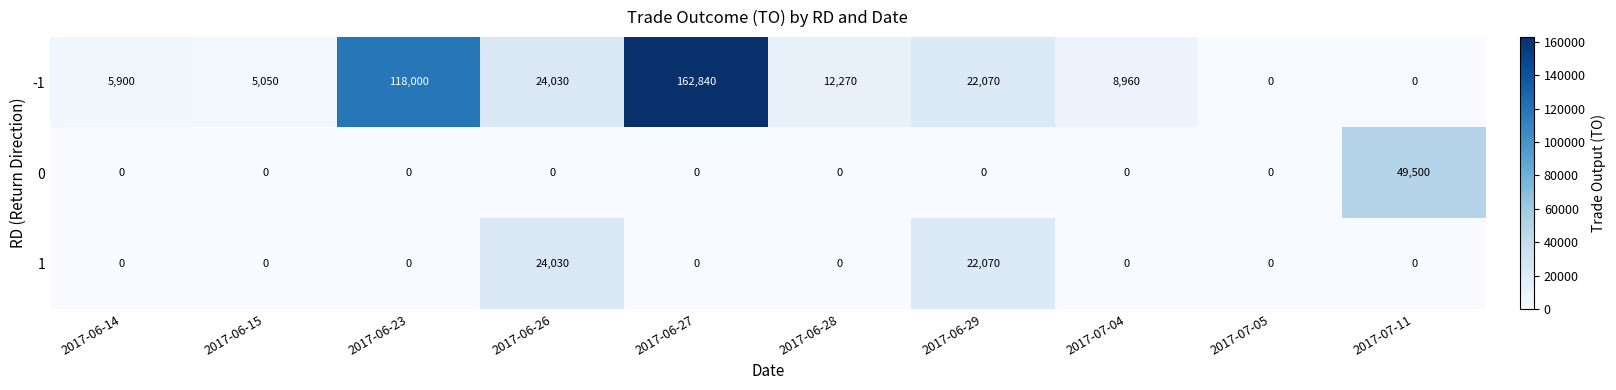

Is it true that -1 equals -58639 at 2017-07-05?

False